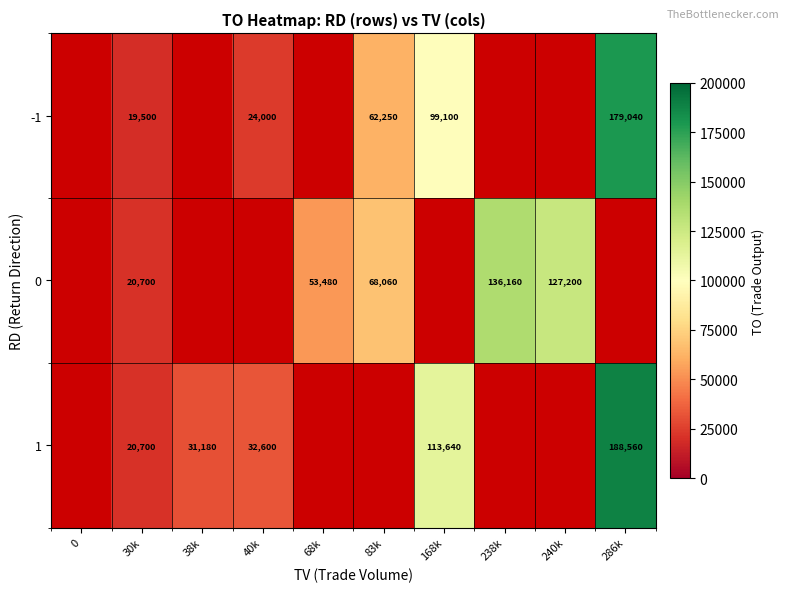

The row_1 series shows 68060.0 at 83k. True or false?

True